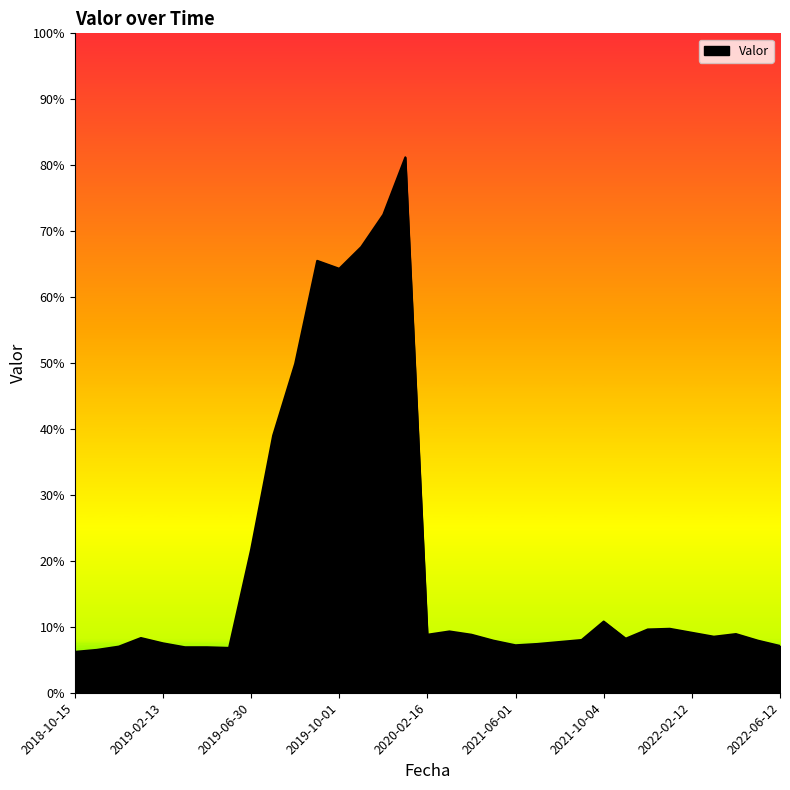

What is the difference between the second highest and second lowest values?

66.0